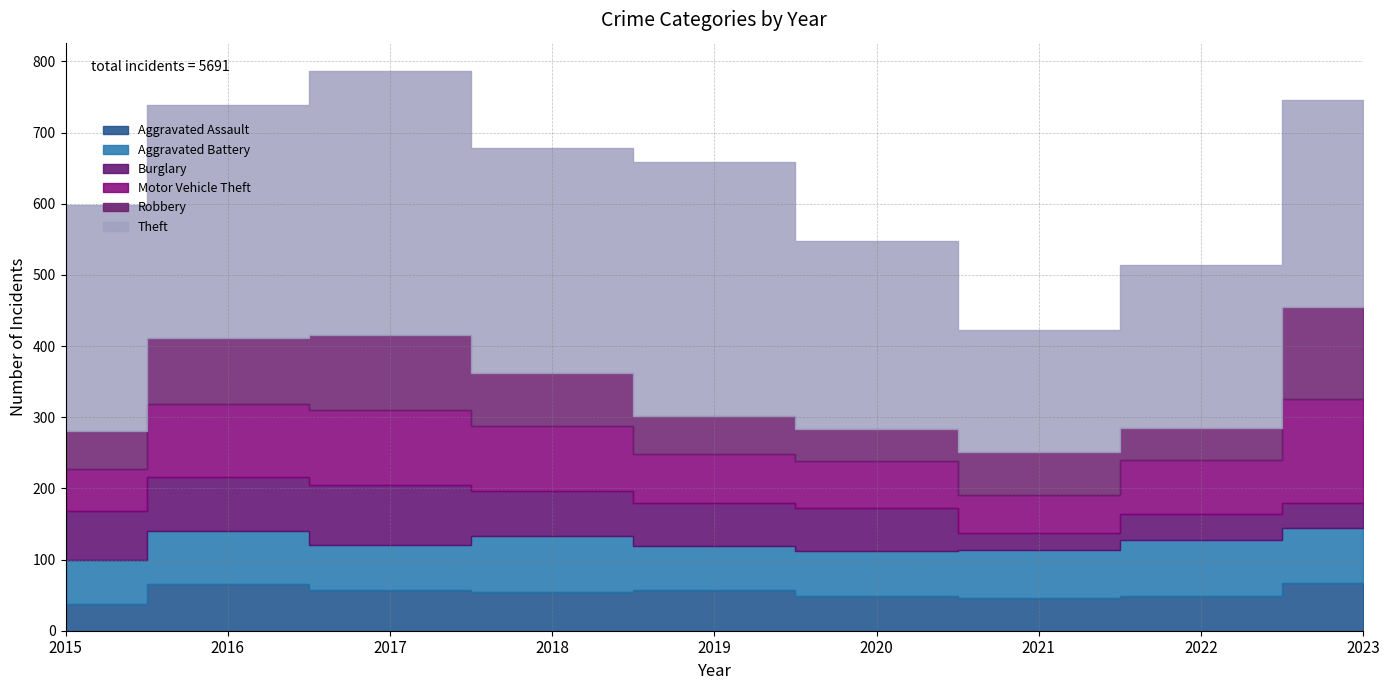

True or false: Theft and Robbery intersect in this chart.

False